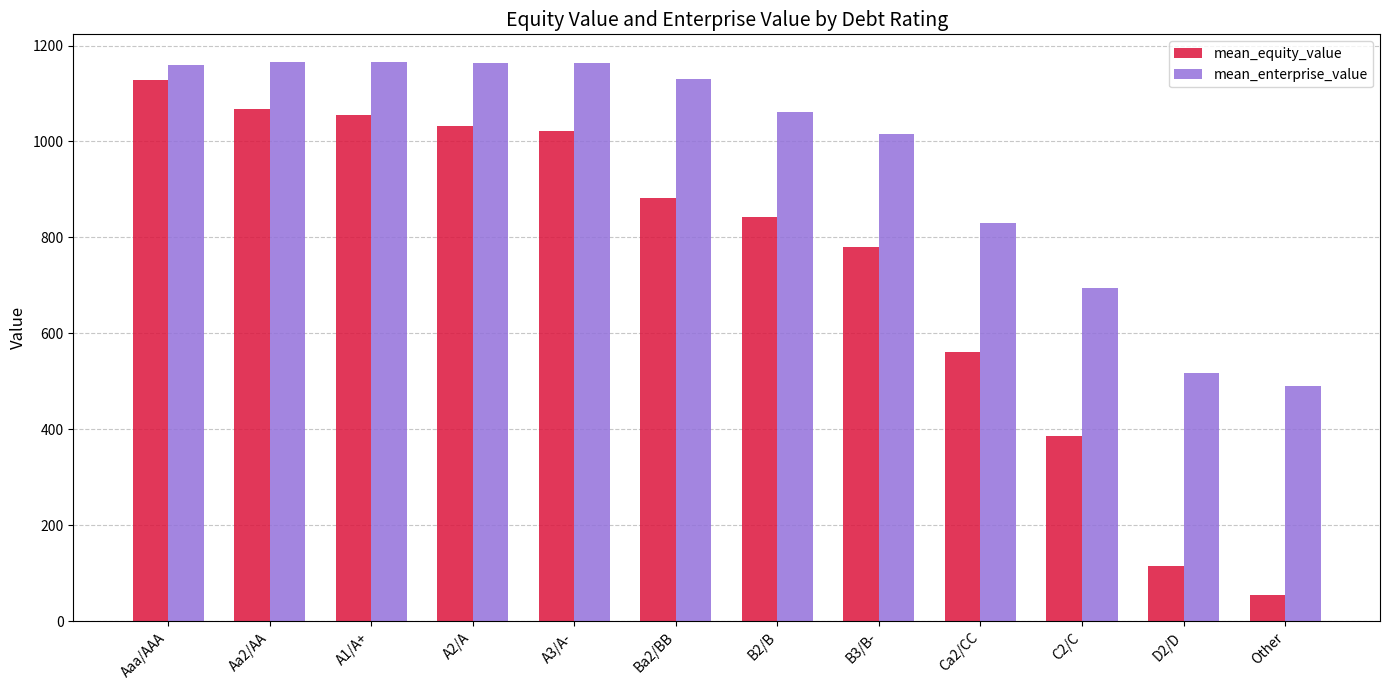

What is the label of the 6th bar from the left?

Ba2/BB